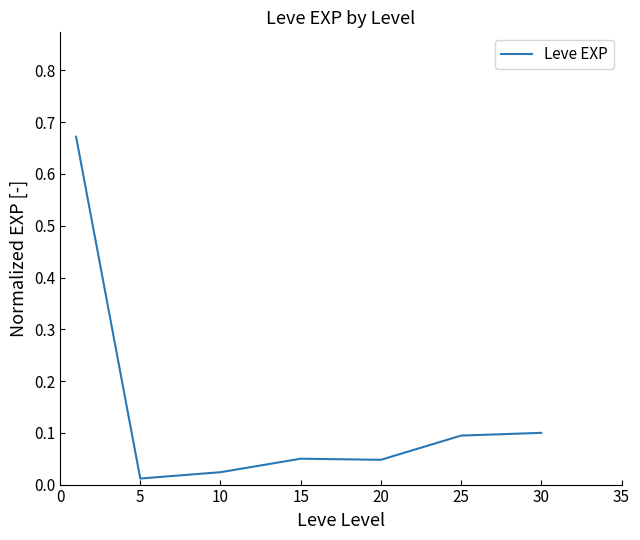

True or false: the data has more than 2 interior local peaks.

False